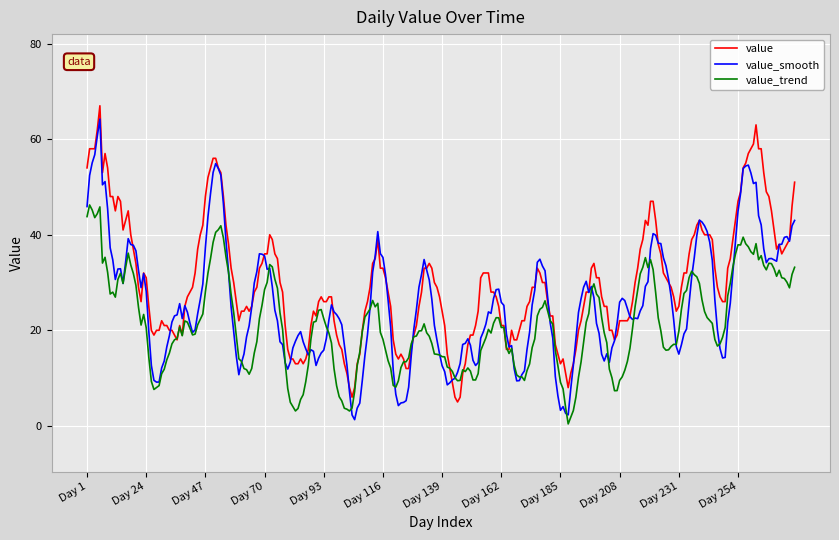

Rank the series by their average value, from highest to lowest.

value, value_smooth, value_trend